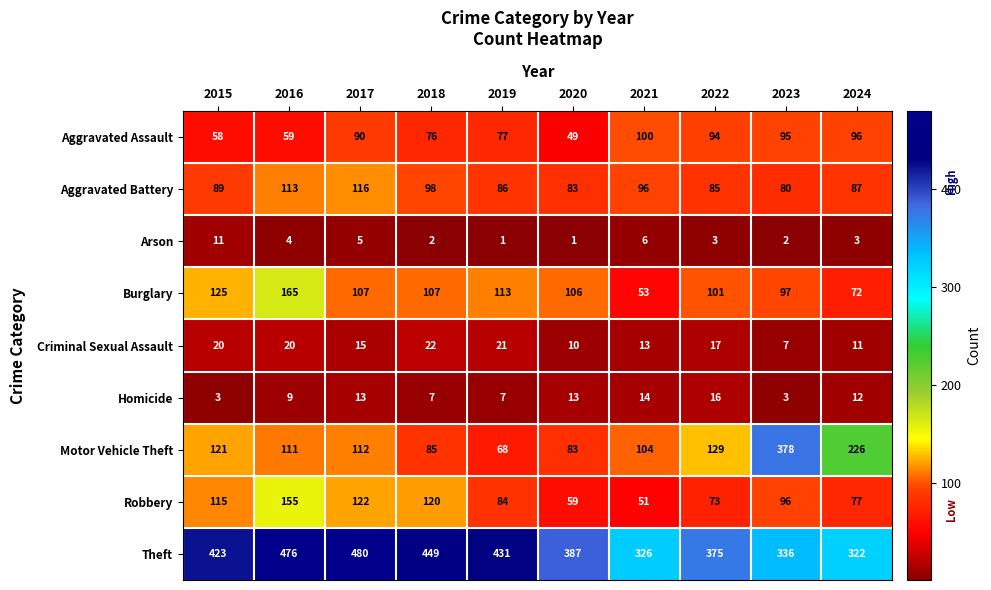

What is the difference between the highest and lowest values at 2020?

386